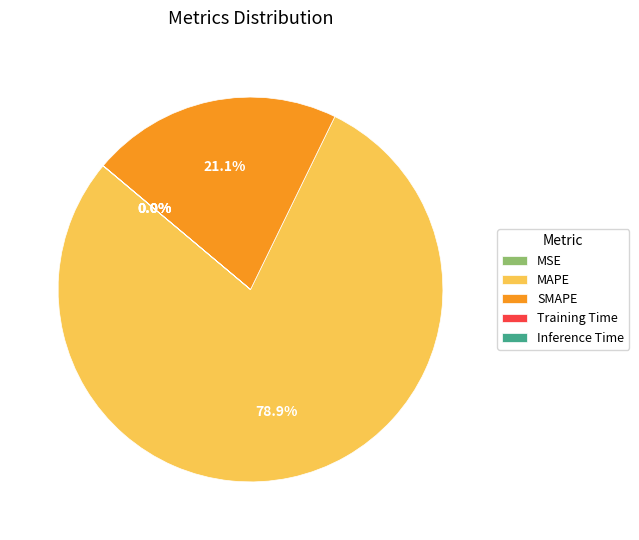

Which category has the biggest portion of the pie?

MAPE